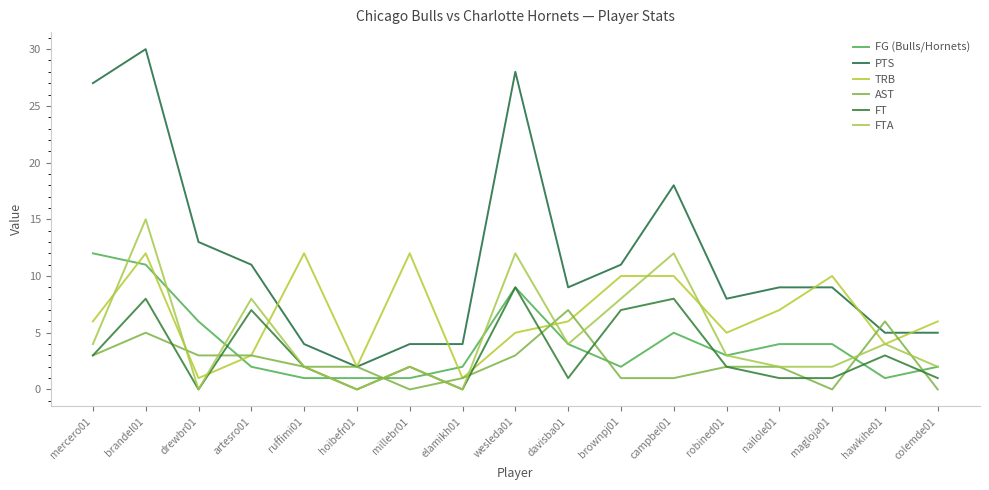

Rank the series at brandel01 from lowest to highest value.

AST, FT, FG (Bulls/Hornets), TRB, FTA, PTS